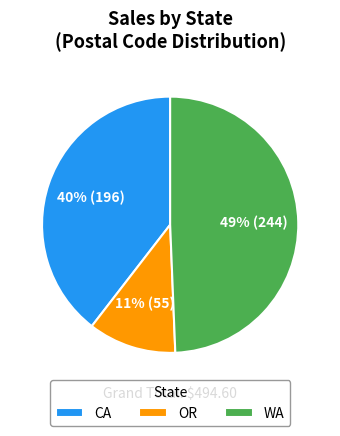

Count the number of slices in the pie.

3